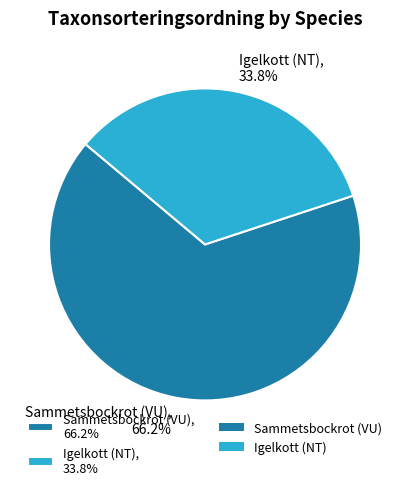

What is the largest slice in the pie chart?

Sammetsbockrot (VU)